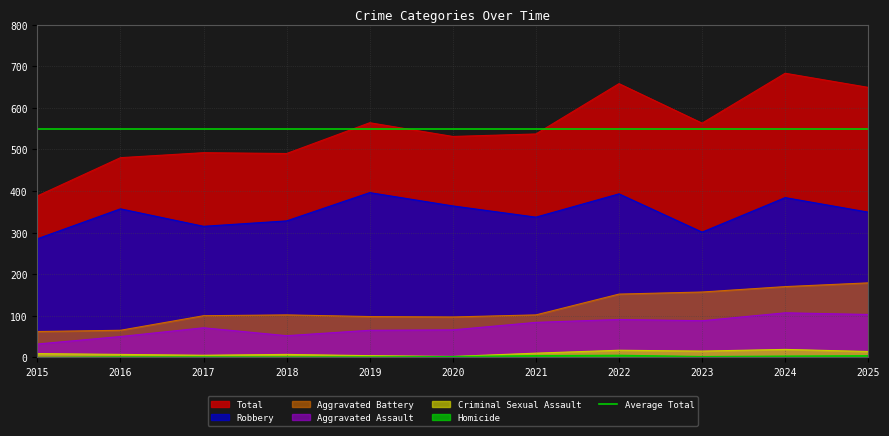

What value does the Robbery series have at 2015?

285